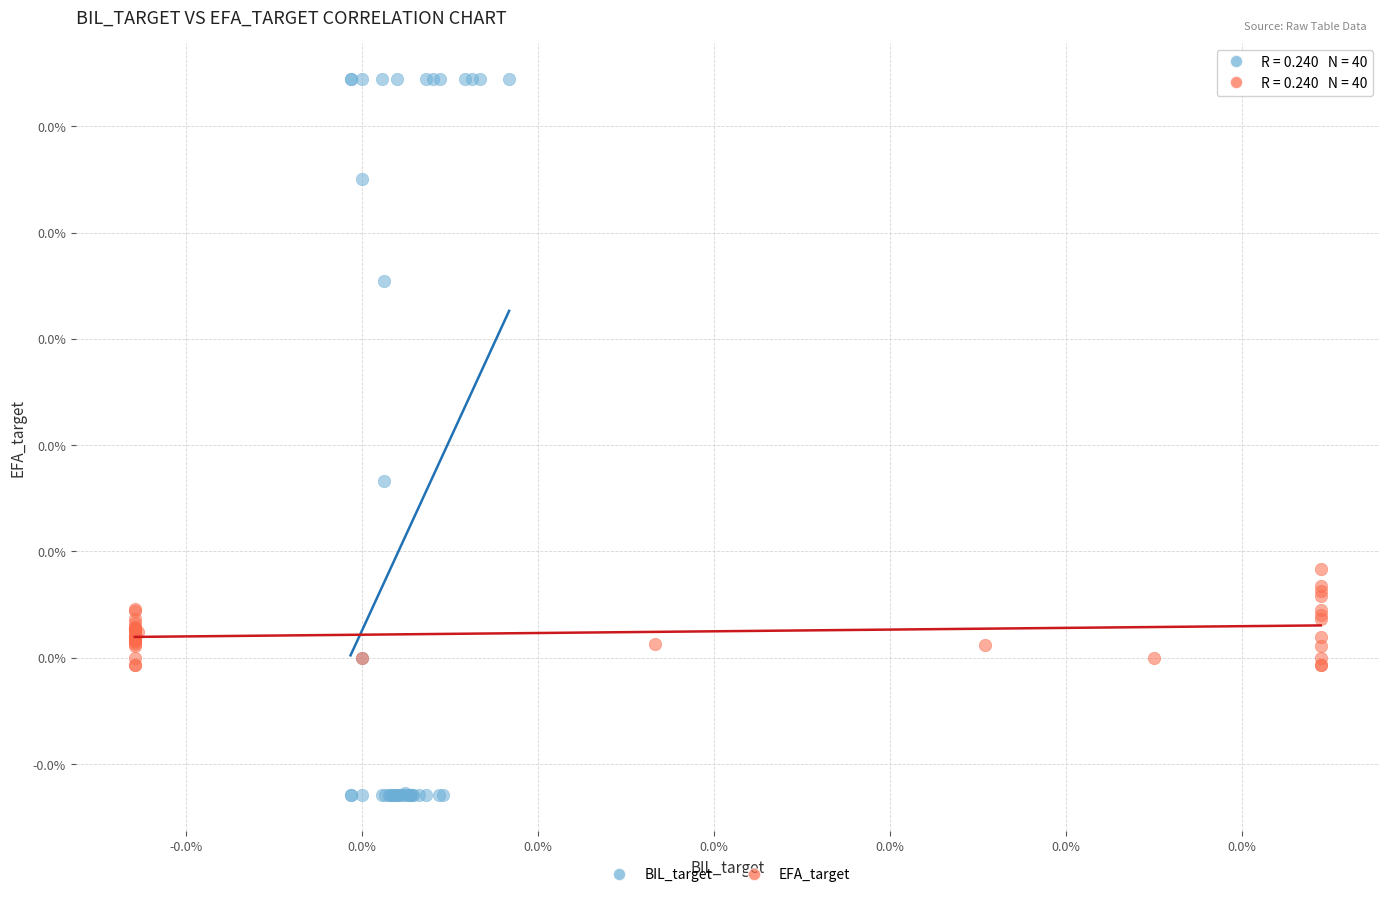

What are all the series names shown in the legend?

BIL_target, EFA_target